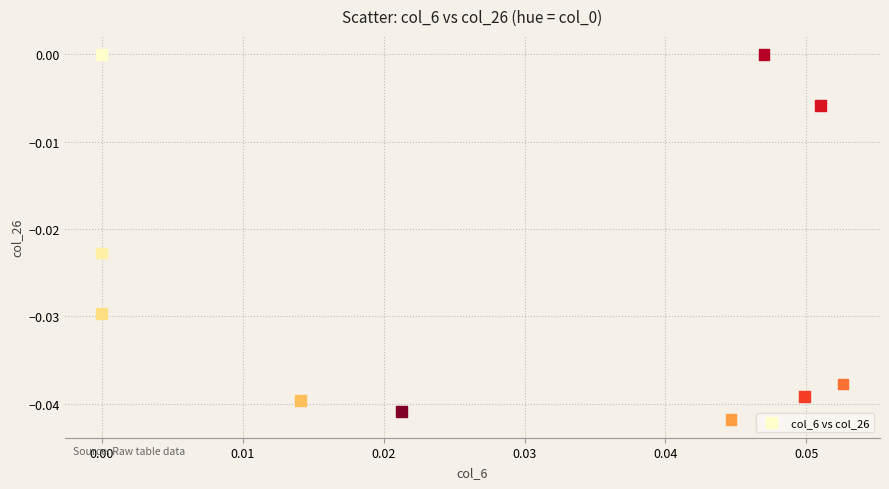

How many points are shown in the scatter plot?

10